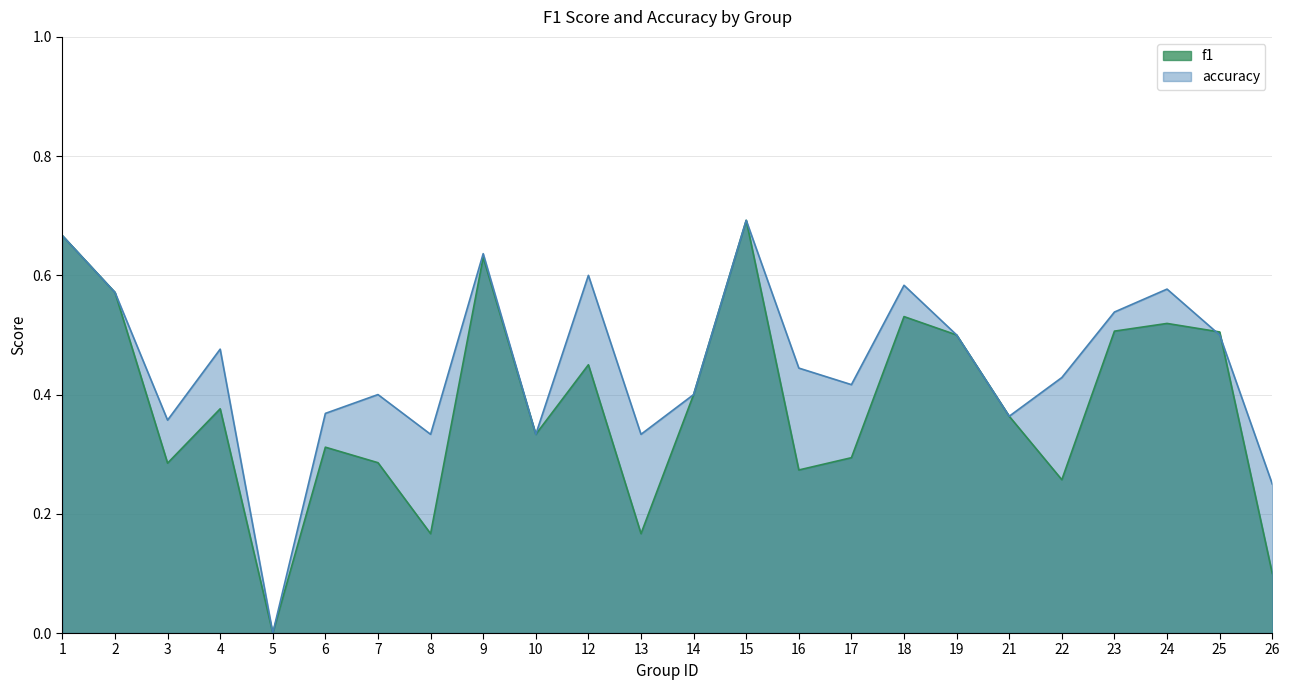

Which series has the largest range (max minus min)?

f1